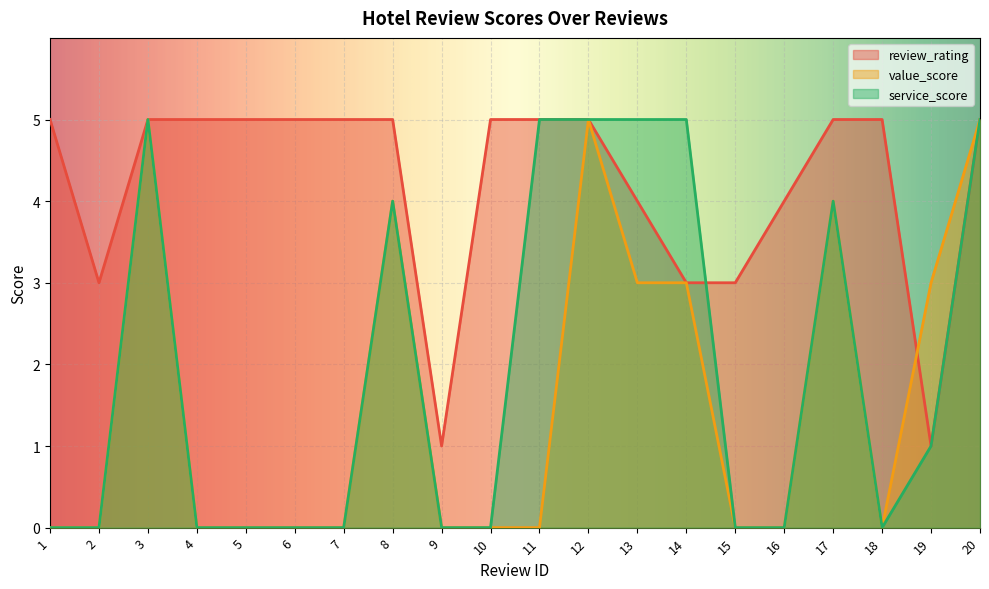

Reading left to right, what are all the values shown in this chart?

review_rating: 5	3	5	5	5	5	5	5	1	5	5	5	4	3	3	4	5	5	1	5
value_score: 0	0	5	0	0	0	0	4	0	0	0	5	3	3	0	0	4	0	3	5
service_score: 0	0	5	0	0	0	0	4	0	0	5	5	5	5	0	0	4	0	1	5